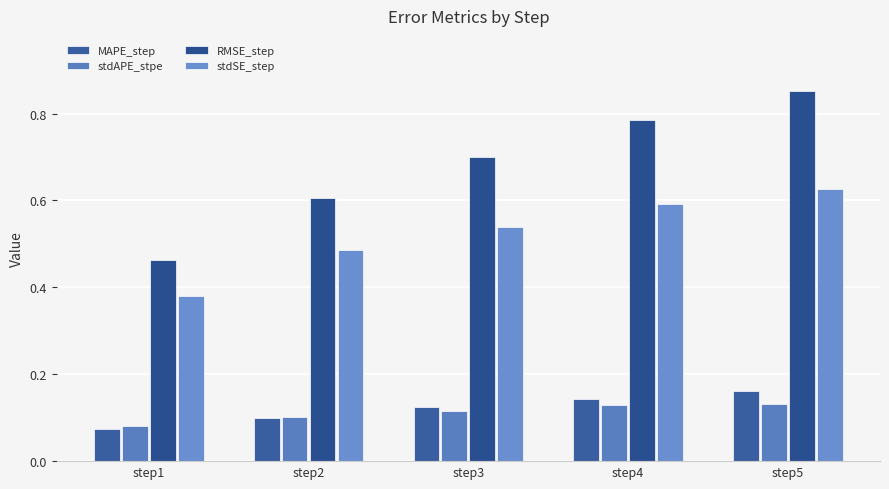

List the series in order of their peak value, highest first.

RMSE_step, stdSE_step, MAPE_step, stdAPE_stpe